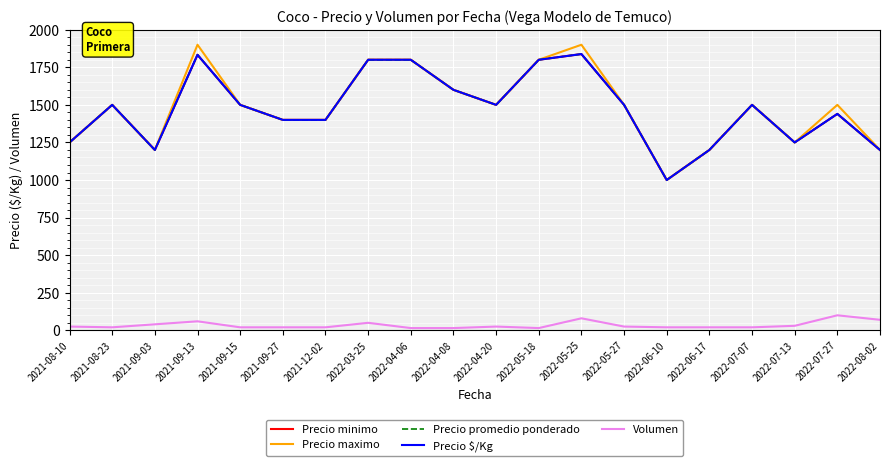

Which series changed the most between 2022-03-25 and 2022-07-13?

Precio minimo